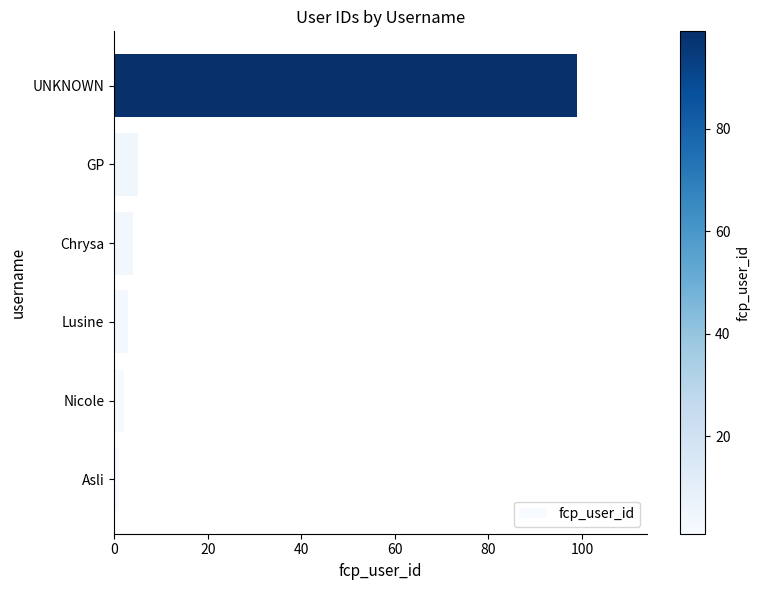

Which has a higher value, UNKNOWN or Chrysa?

UNKNOWN